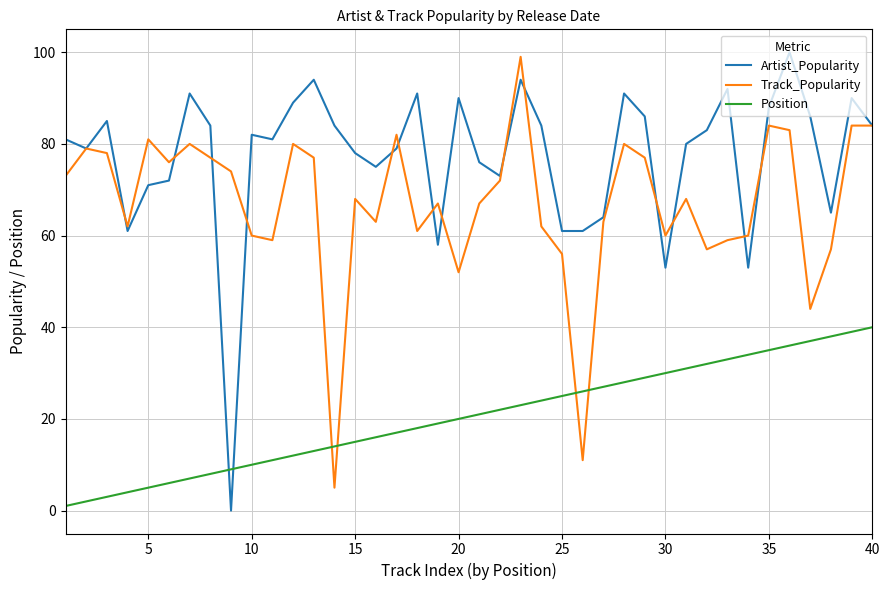

Which series has the largest range (max minus min)?

Artist_Popularity